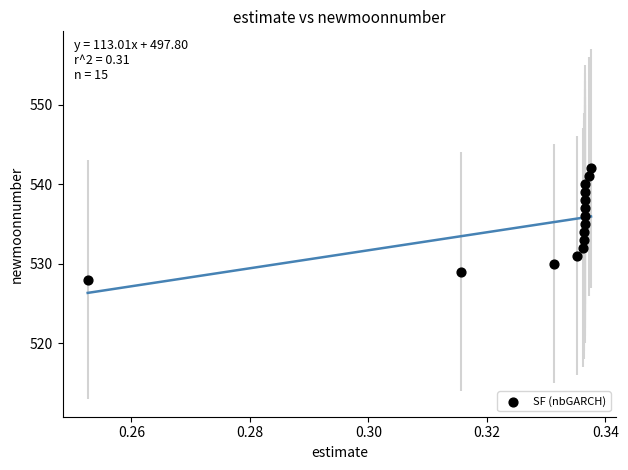

What is the range of Y values (max minus min)?

14